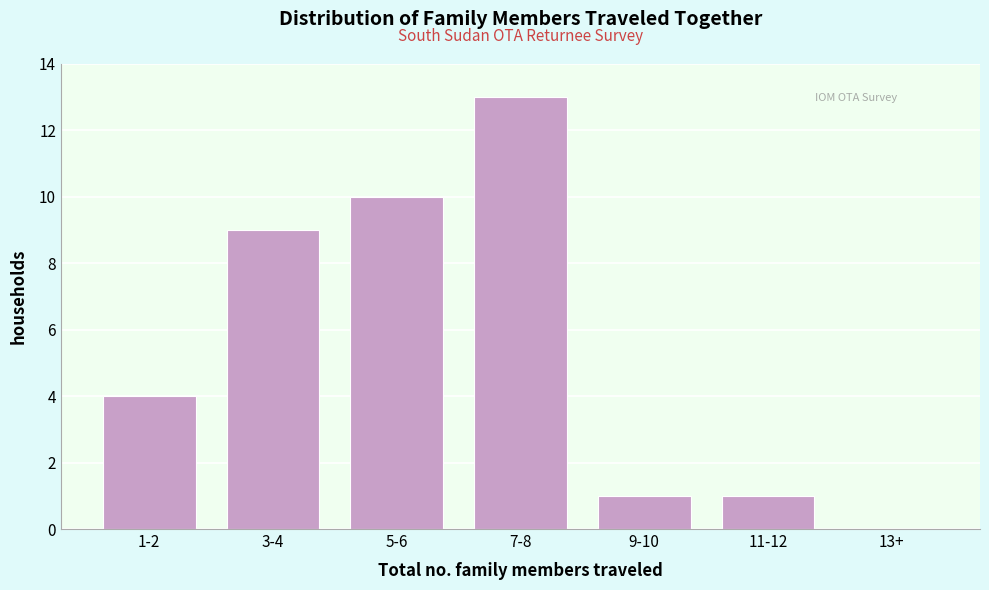

Reading left to right, extract all data points from this chart.

1-2=4	3-4=9	5-6=10	7-8=13	9-10=1	11-12=1	13+=0